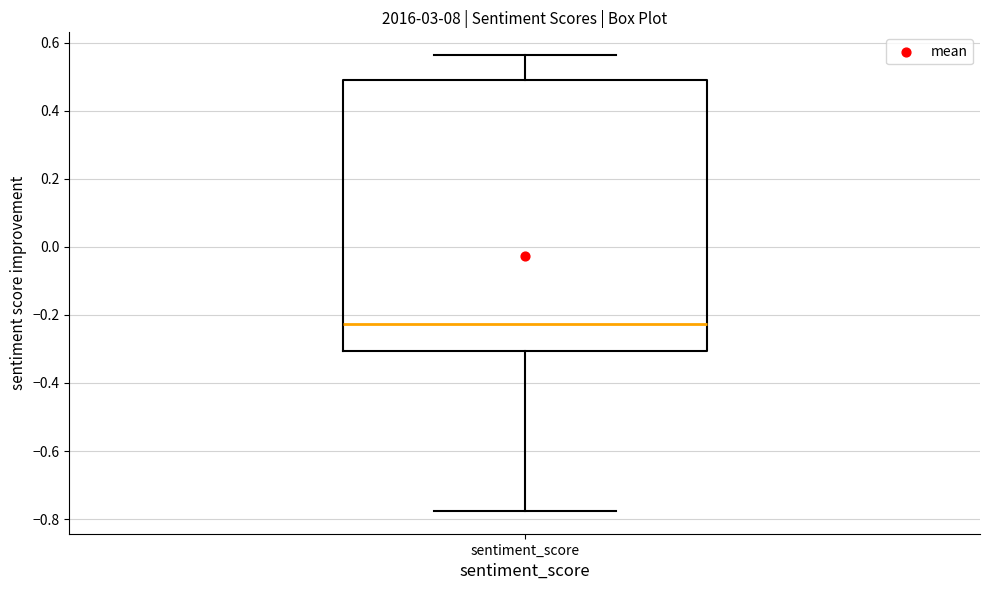

Read this box plot against the y-axis: the position of the median line, the range covered by the box, and the ends of both whiskers. The values are not printed on the chart, so give them approximately, as read against the axis.

median -0.22, box -0.30 to 0.48, whiskers -0.78 to 0.56